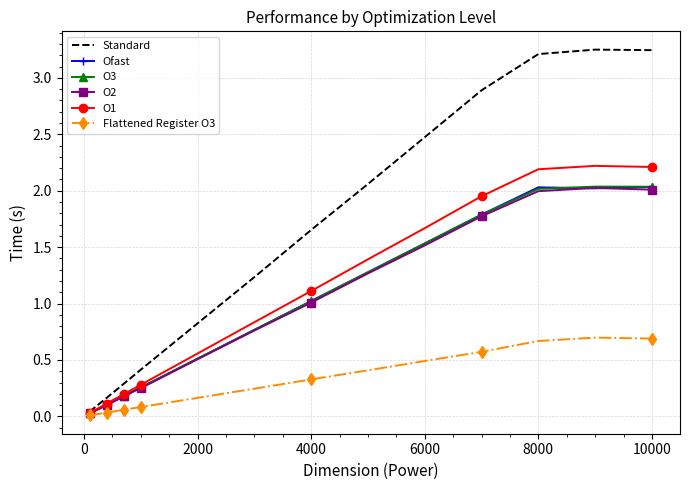

Which series has the largest range (max minus min)?

Standard